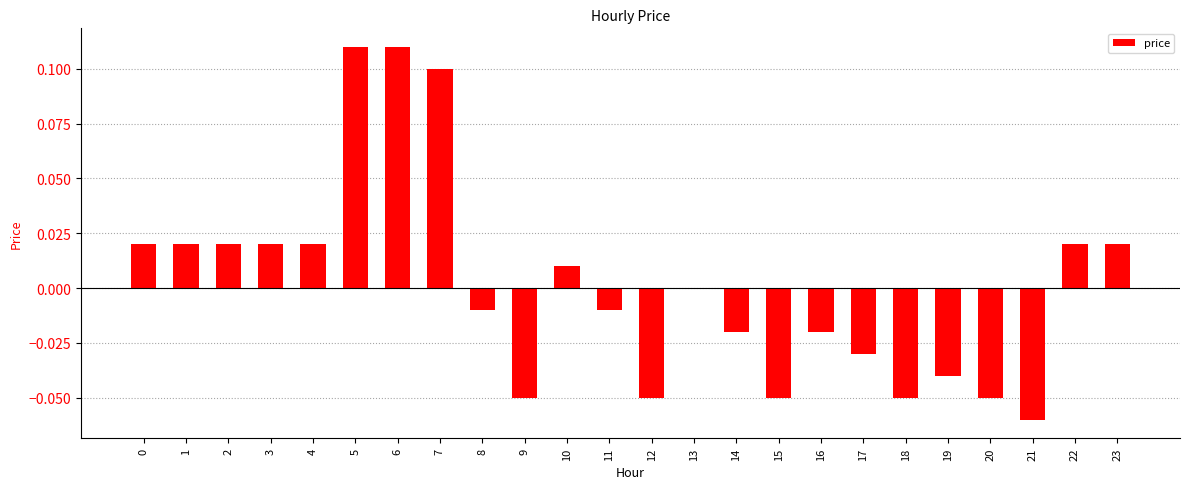

True or false: the data shows 0.0 at 4.

True